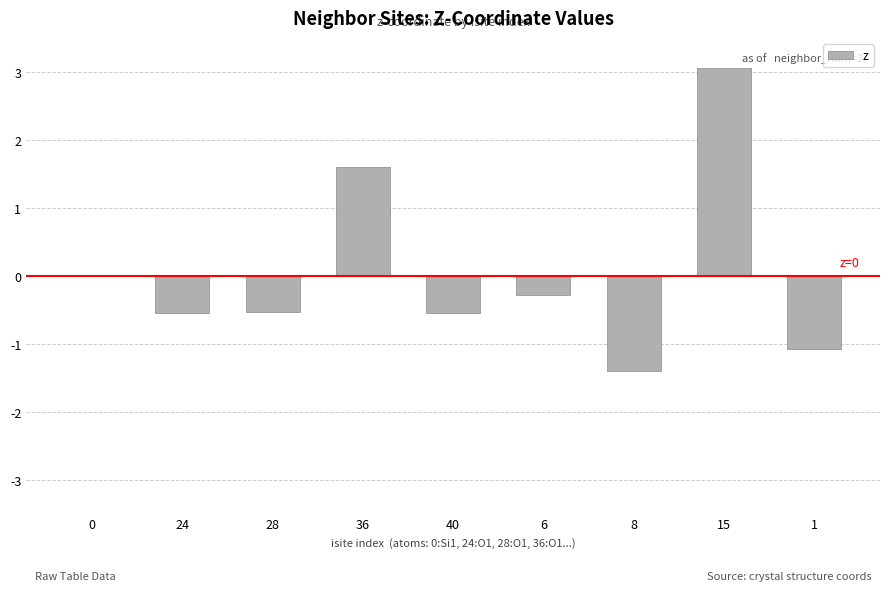

Count the number of data series in this chart.

1